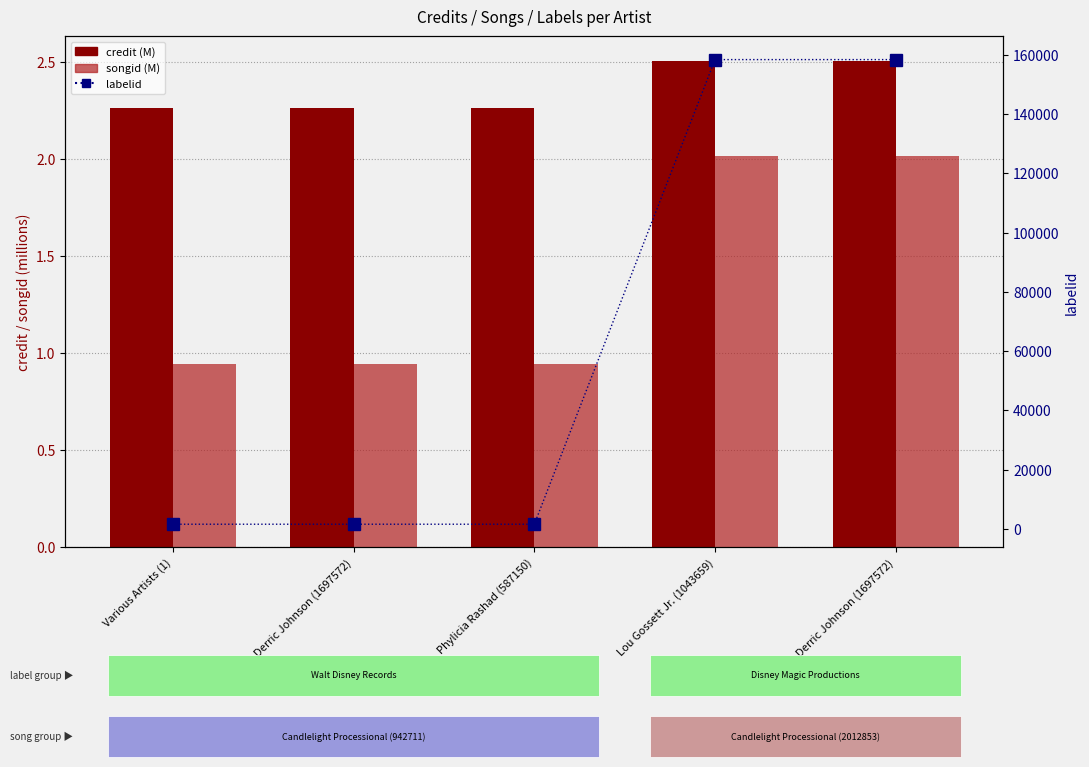

True or false: labelid has a value of 73279.5 at Lou Gossett Jr. (1043659).

False